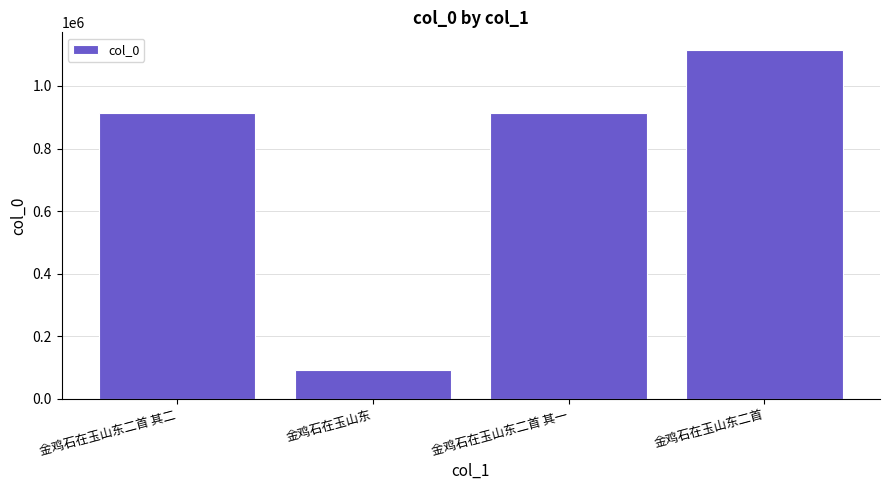

What value does the data have at 金鸡石在玉山东二首 其一?

912968